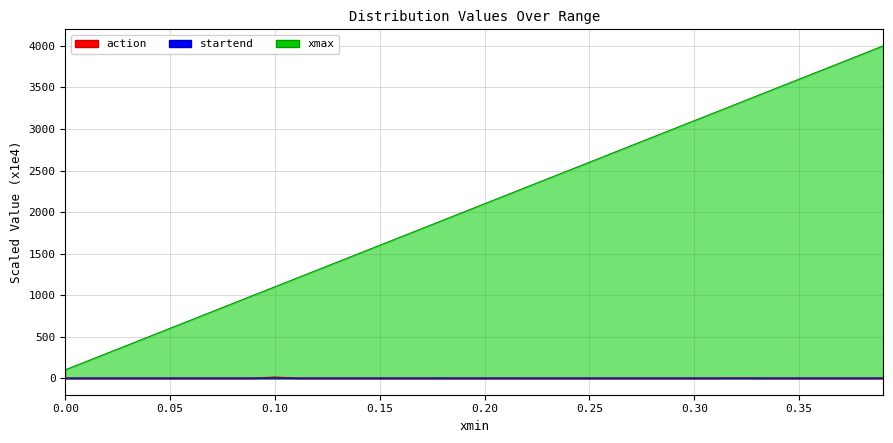

What is the average value of the xmax series?

2050.0